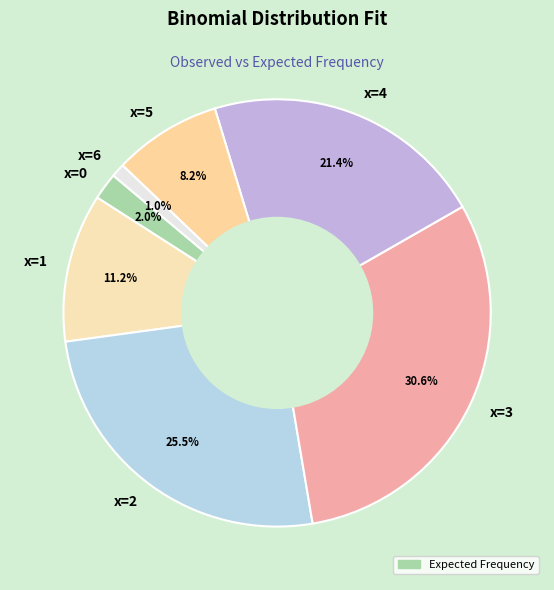

Is there any slice that represents more than half of the pie?

No